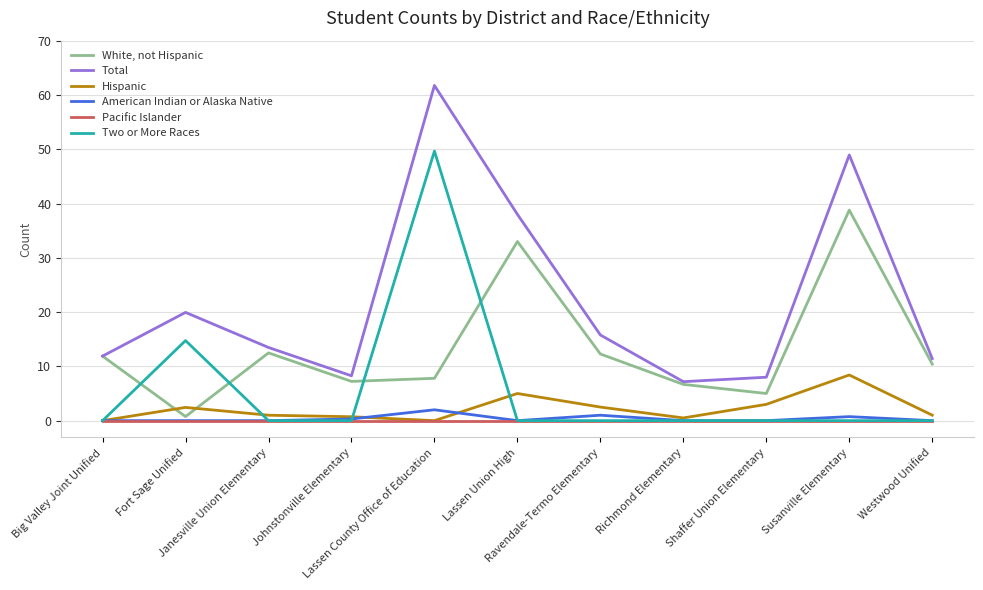

Which series ends up on top after the final intersection of Two or More Races and White, not Hispanic?

White, not Hispanic